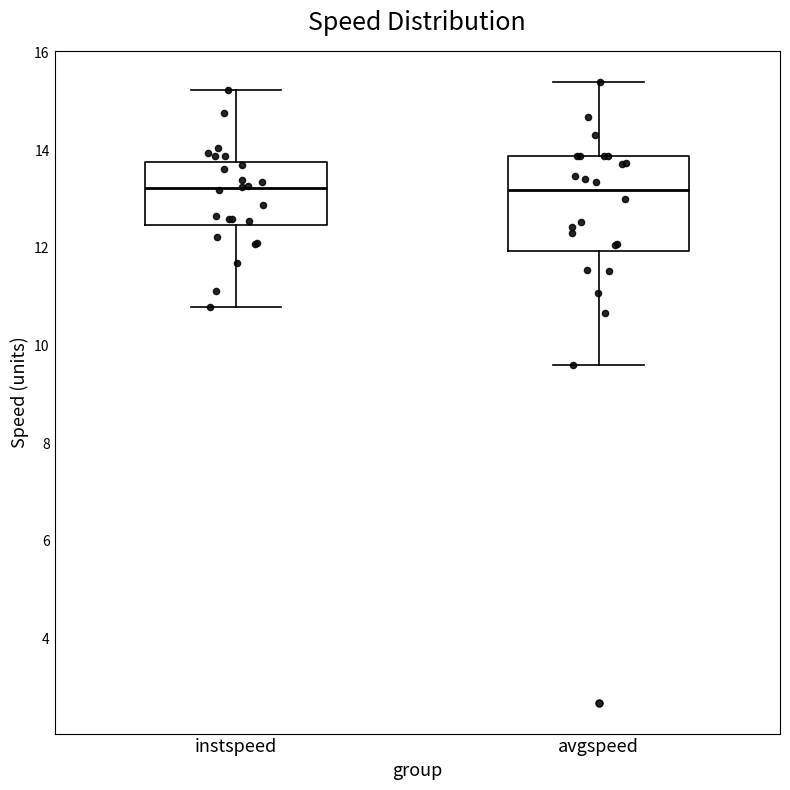

Where is the upper edge of the box for avgspeed on the y-axis? The values are not printed on the chart, so give them approximately, as read against the axis.

13.8